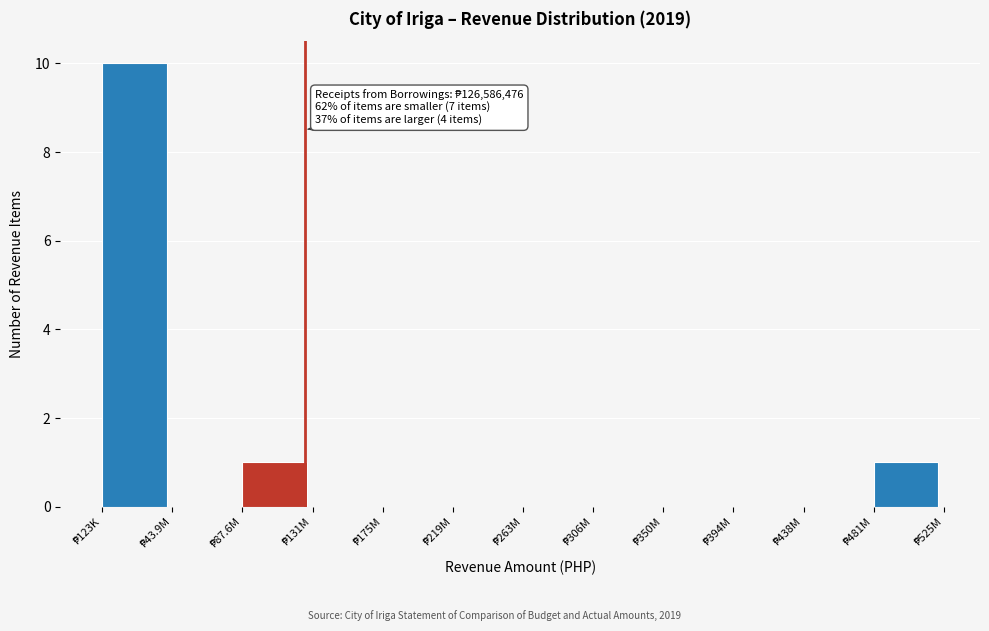

What is the greatest value displayed?

10